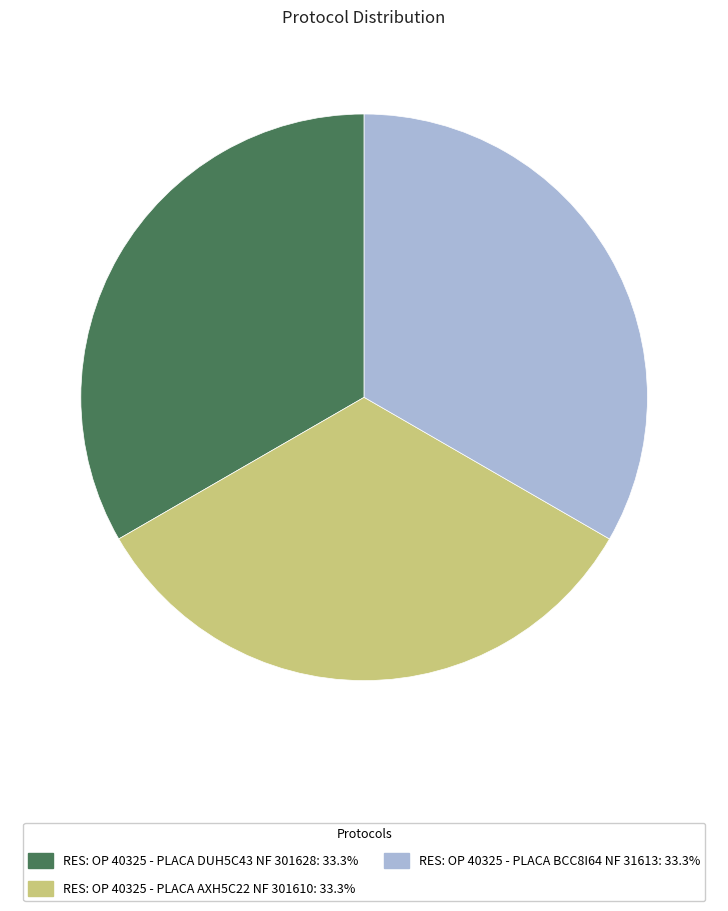

Is the sum of RES: OP 40325 - PLACA AXH5C22 NF 301610: 33.3% and RES: OP 40325 - PLACA BCC8I64 NF 31613: 33.3% greater than half?

Yes